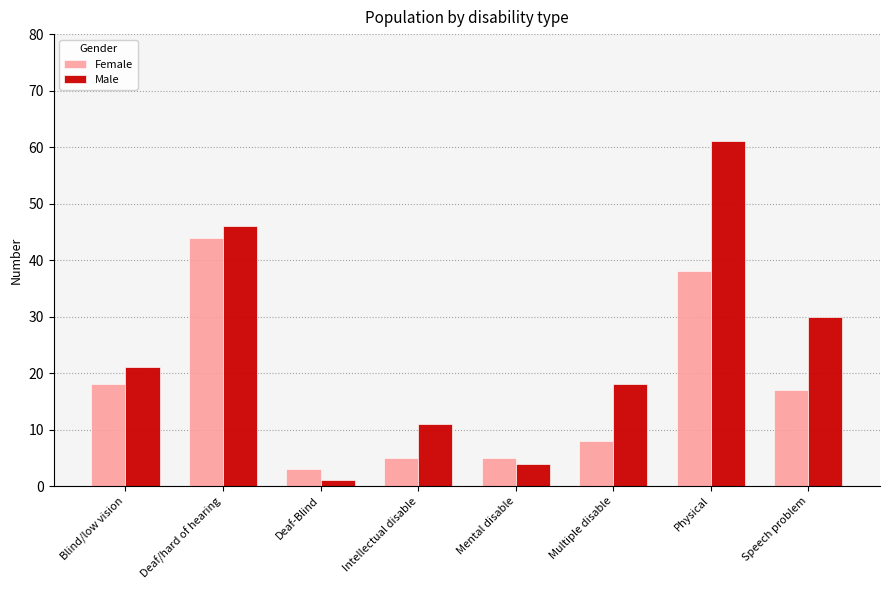

What is the difference between the maximum and minimum values in the Female series?

41